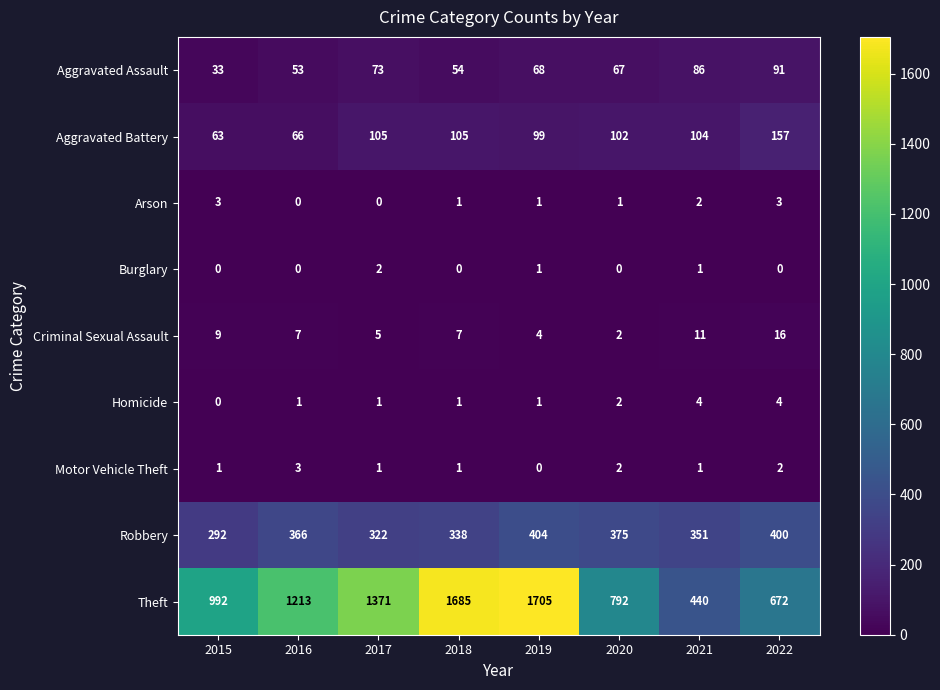

Which series has the largest total across all categories?

Theft